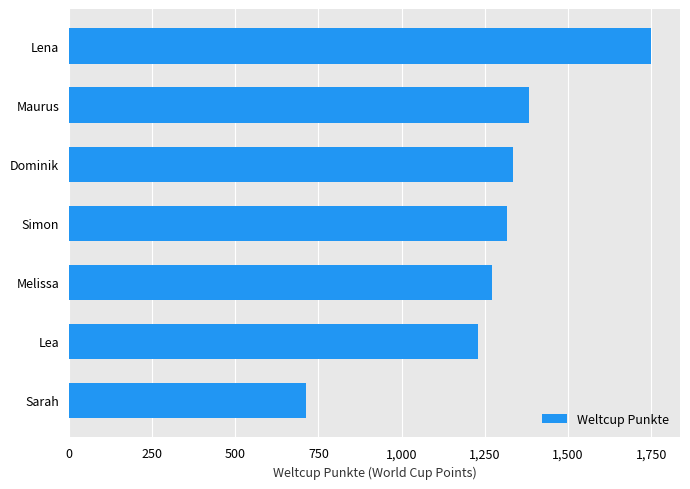

At which label is the value closest to 1231?

Lea